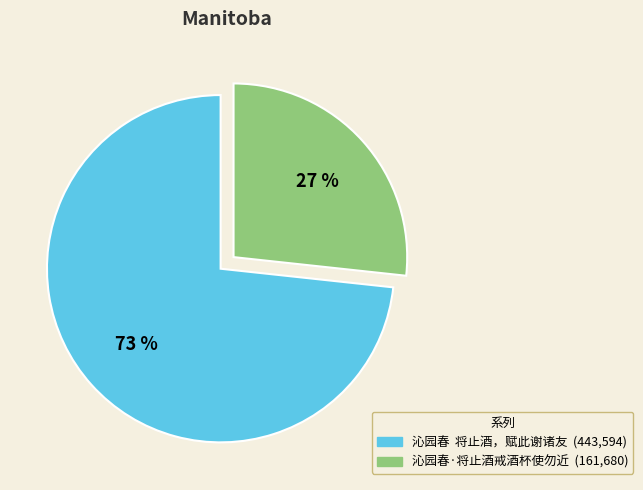

True or false: 沁园春·将止酒戒酒杯使勿近 accounts for 32% of the total.

False